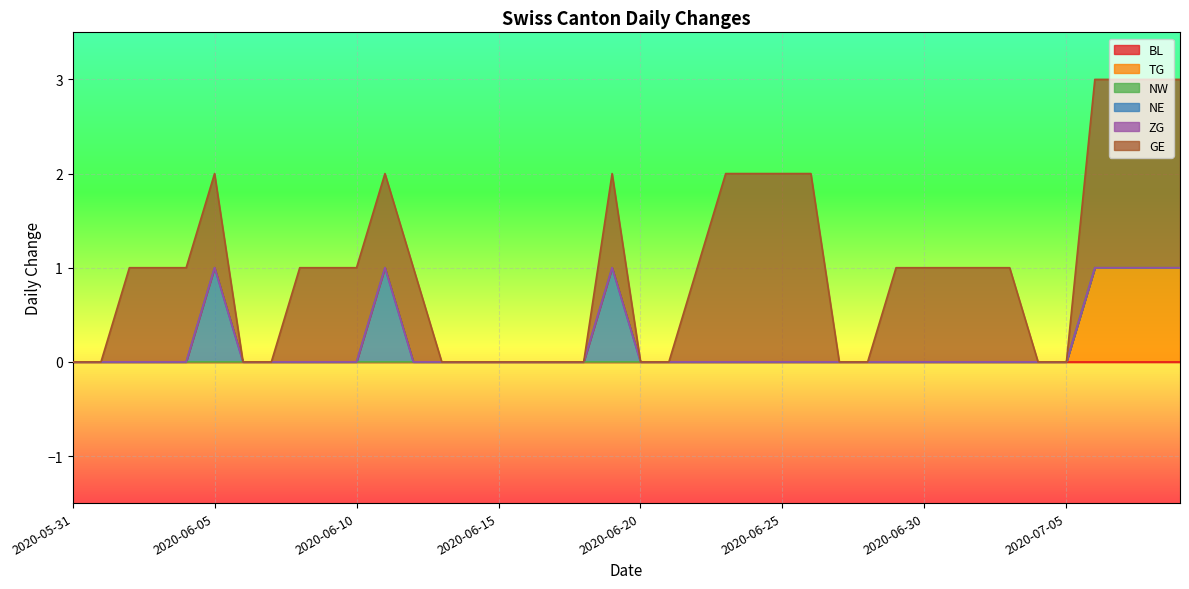

How many lines are shown in the chart?

6